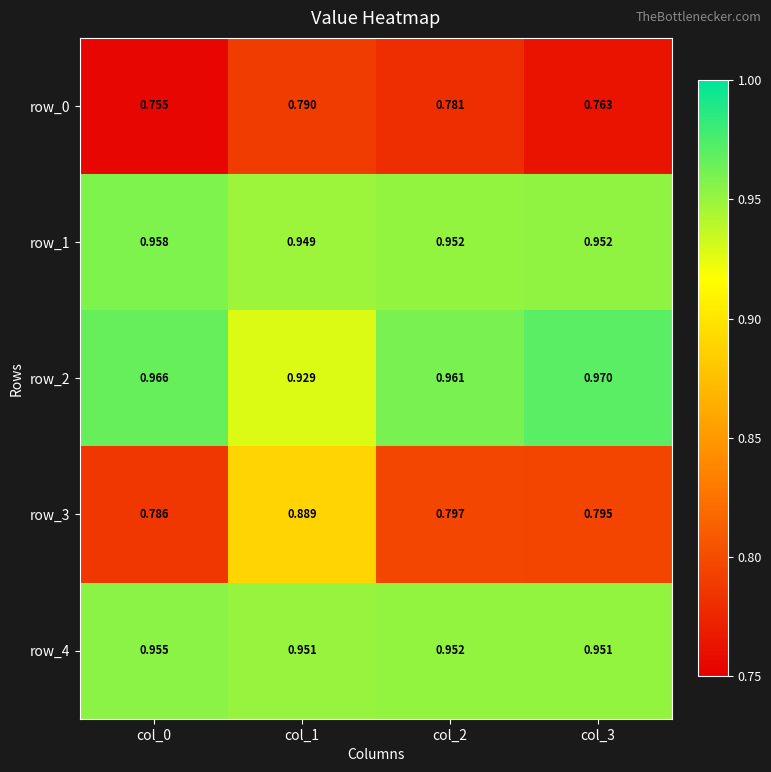

At which category is the sum across all series the highest?

col_1